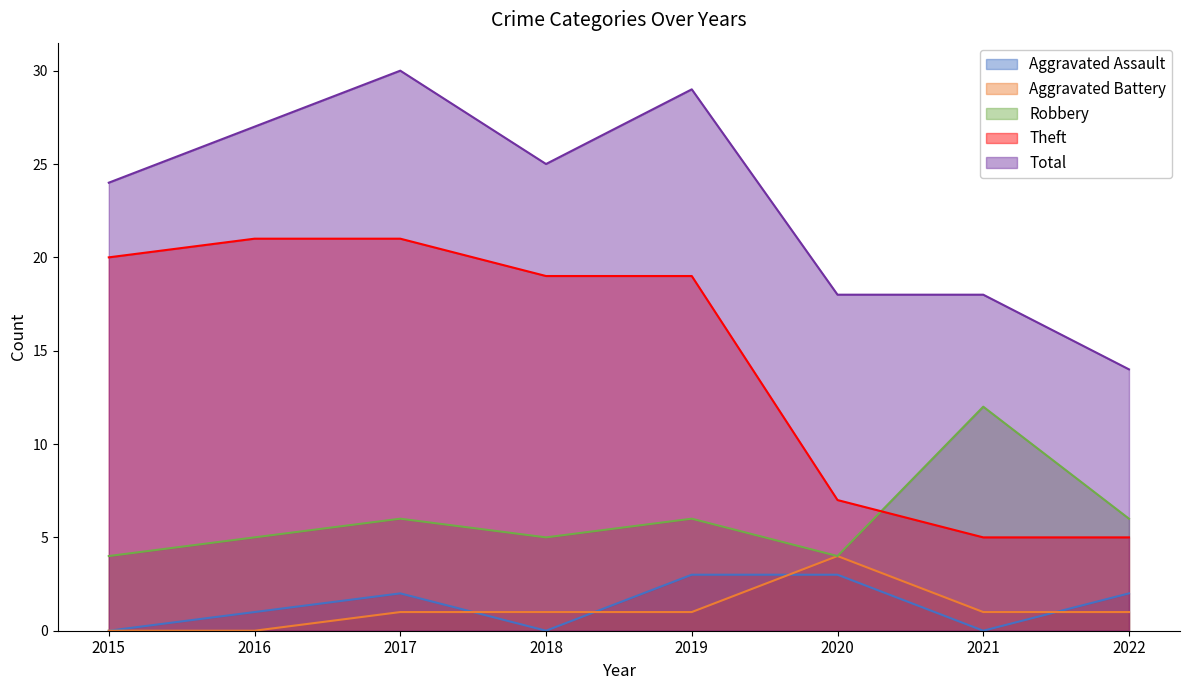

Does the chart have visible grid lines?

No